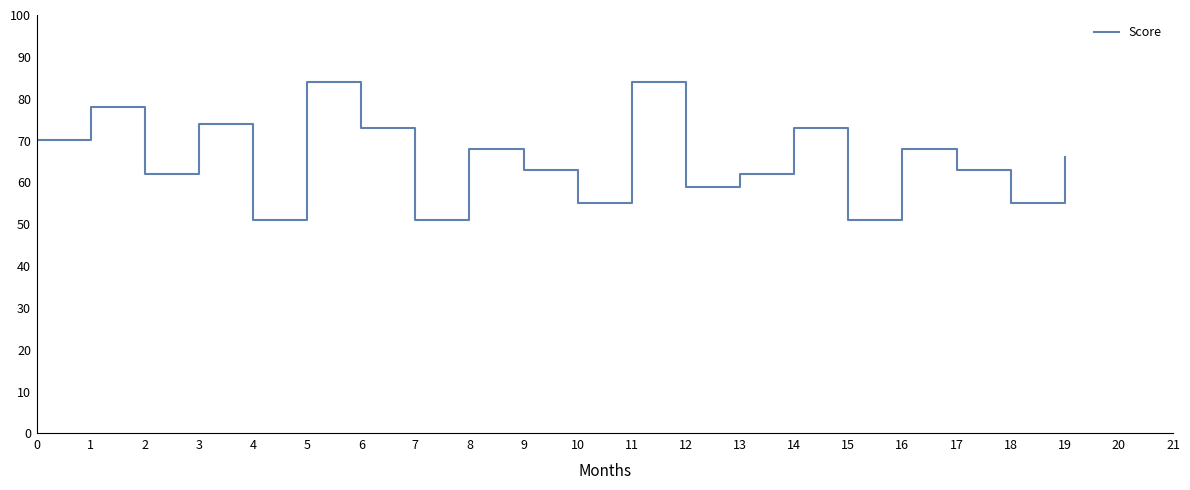

Approximately how many times larger is the value at 0 compared to 12?

1.2